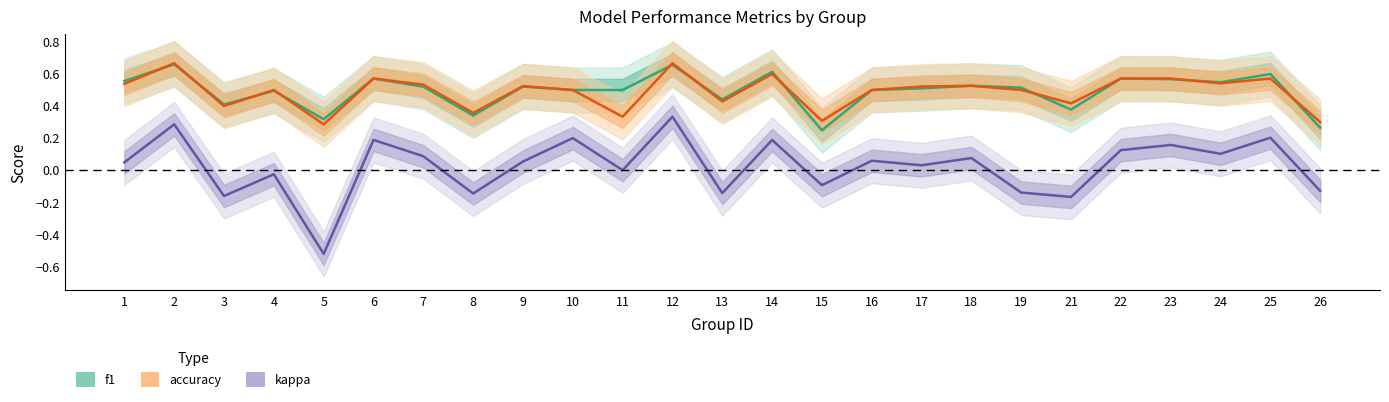

Count the number of data series in this chart.

3